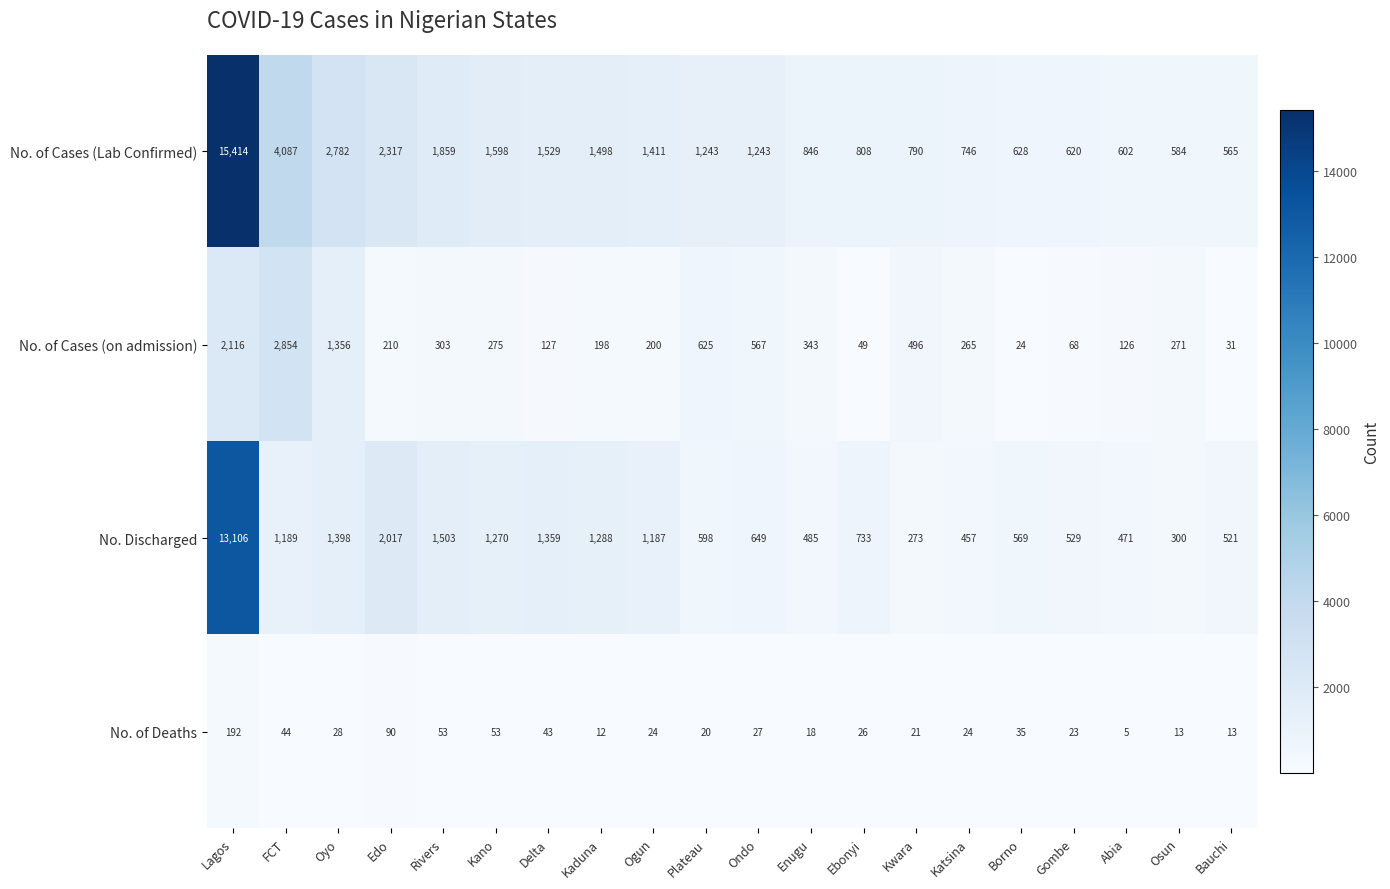

What is the minimum value for No. of Cases (on admission)?

24